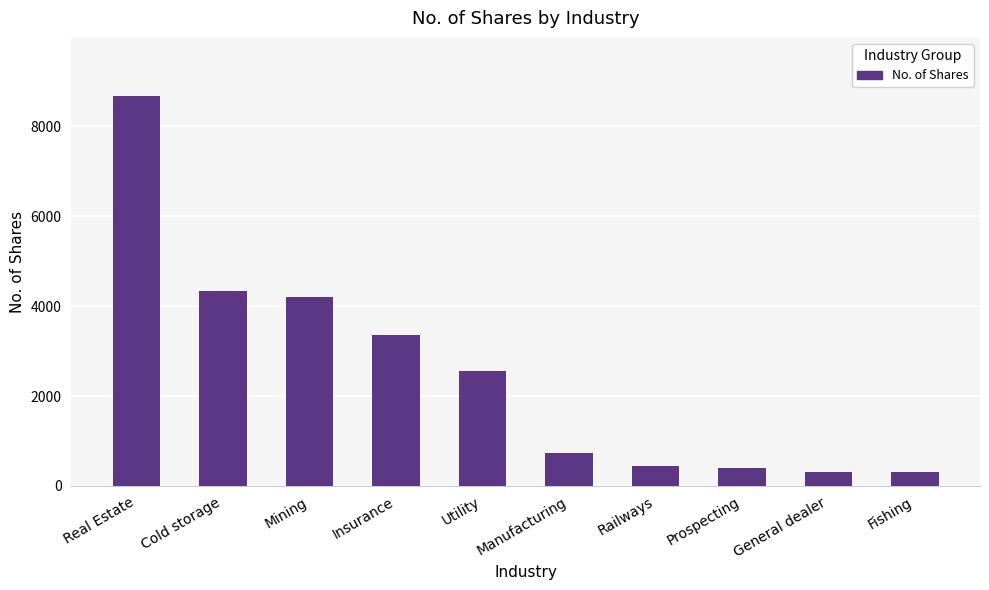

Count the number of data series in this chart.

1